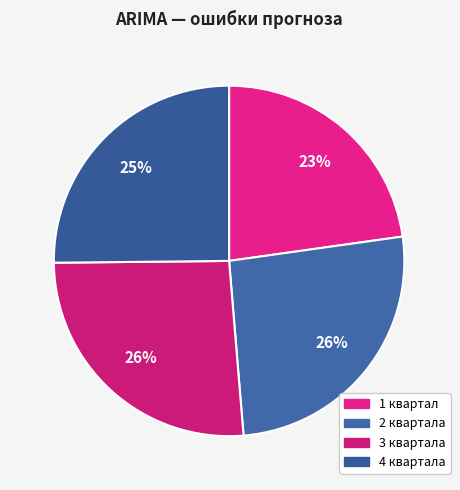

To the nearest percent, what portion does 4 квартала represent?

25%